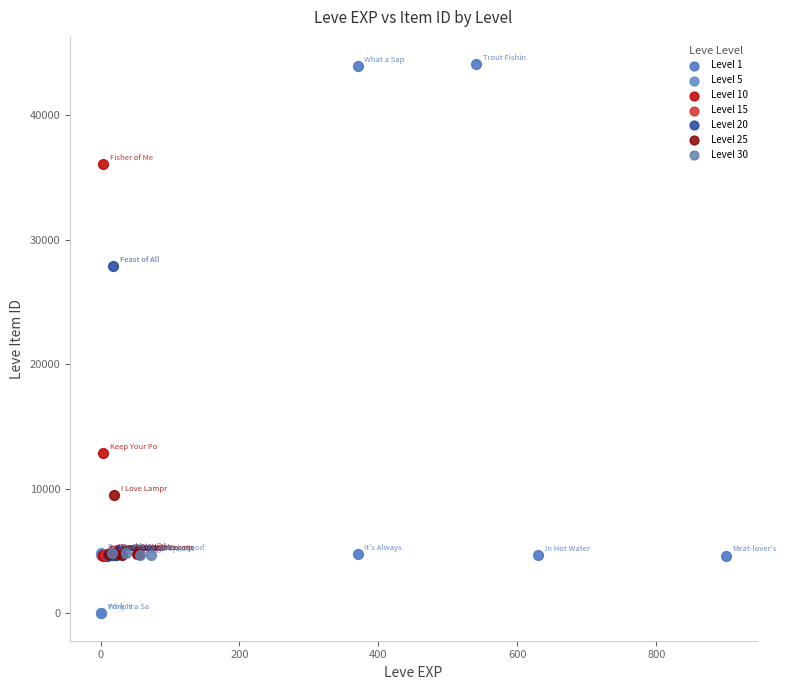

What are all the series names shown in the legend?

Level 1, Level 5, Level 10, Level 15, Level 20, Level 25, Level 30